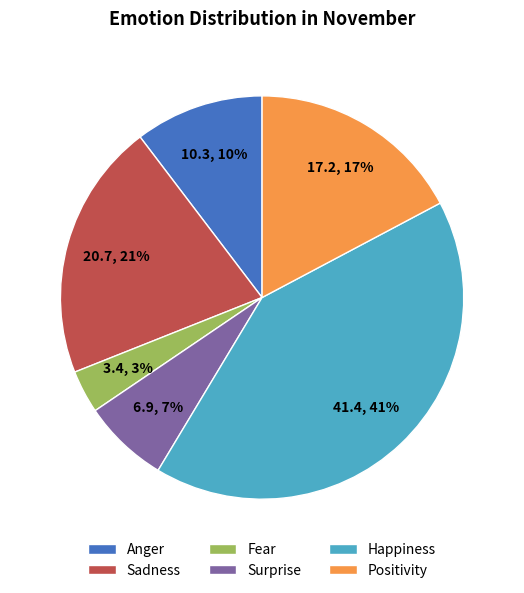

Which slice is the largest?

Happiness